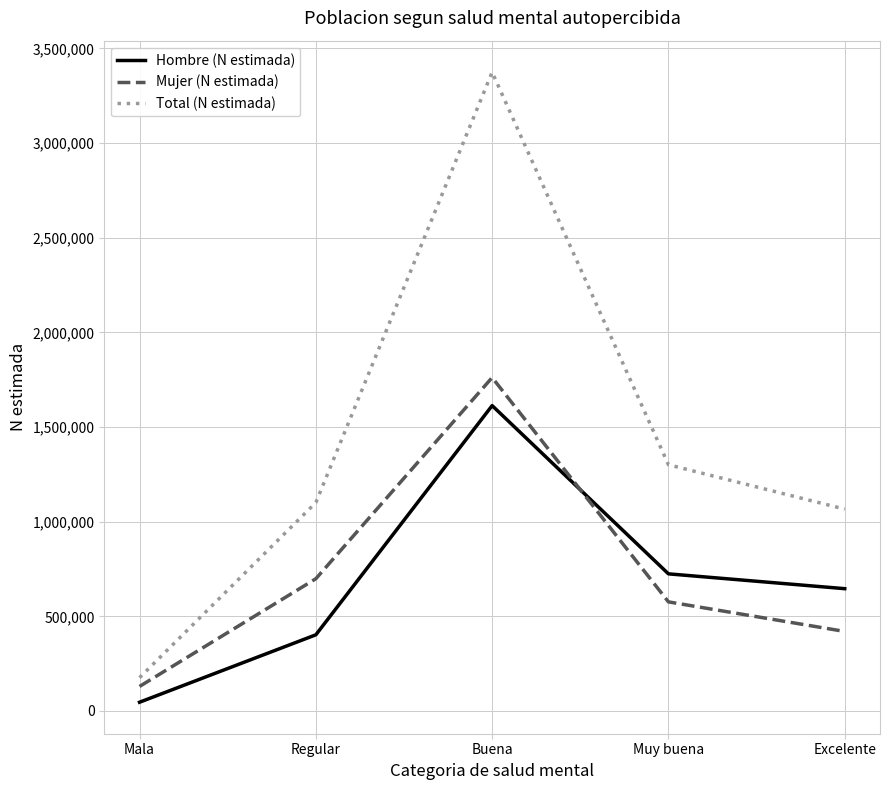

Reading left to right, list all the values displayed in this chart.

Hombre (N estimada): 46348	402413	1613230	724470	646147
Mujer (N estimada): 129713	698622	1761407	576404	420225
Total (N estimada): 176061	1101035	3374638	1300875	1066372